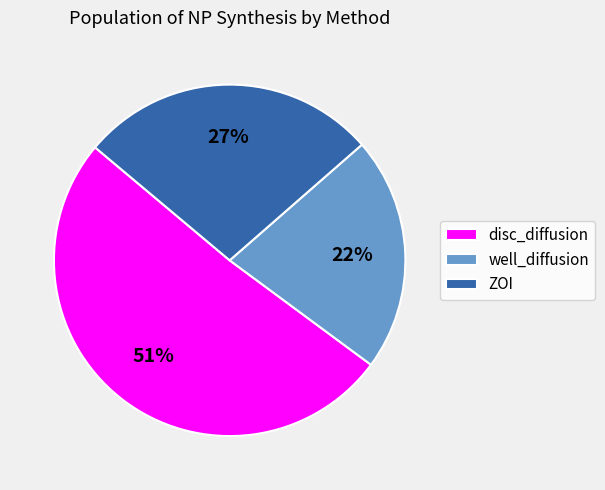

Which category has the smallest portion of the pie?

well_diffusion